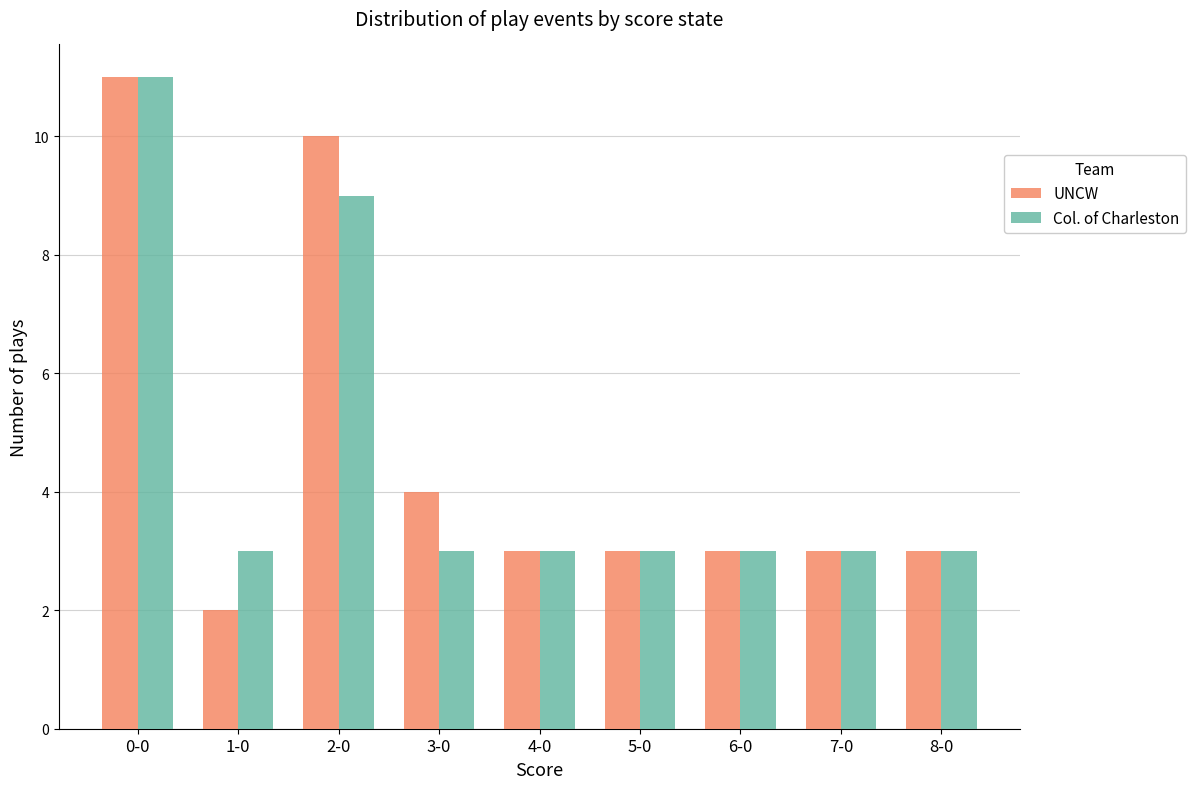

Which label corresponds to the smallest value in the chart?

1-0